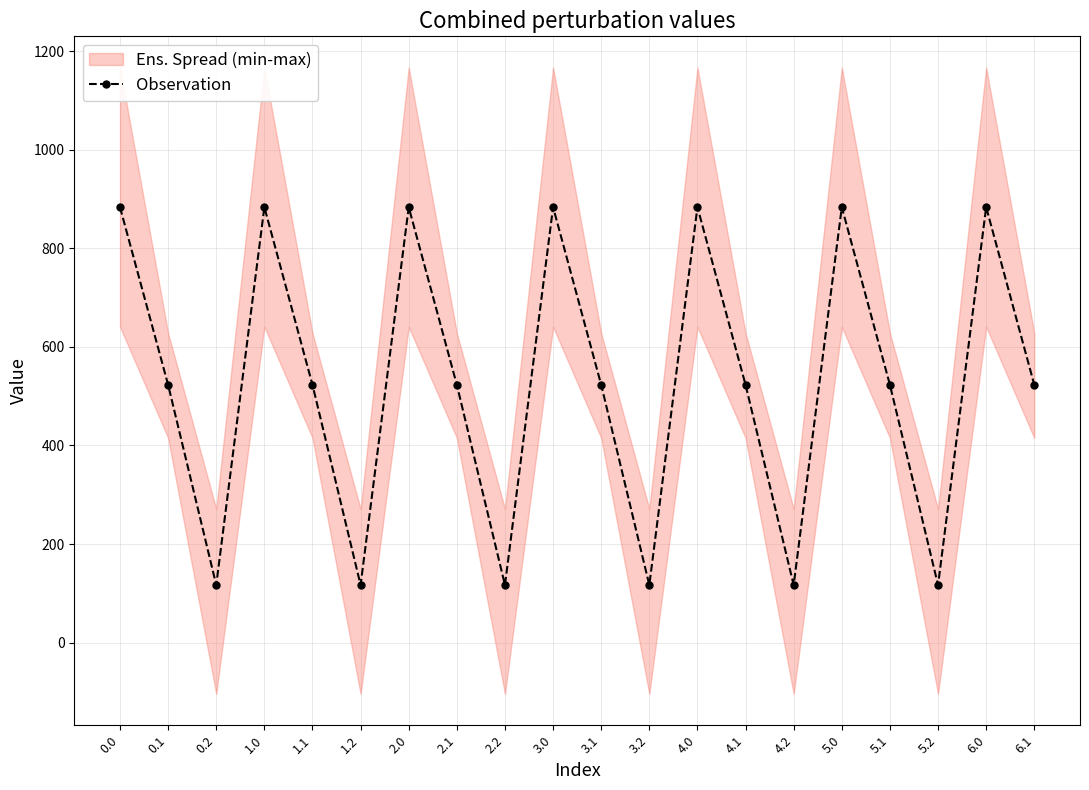

Where is the data nearest to the value 500?

0.1